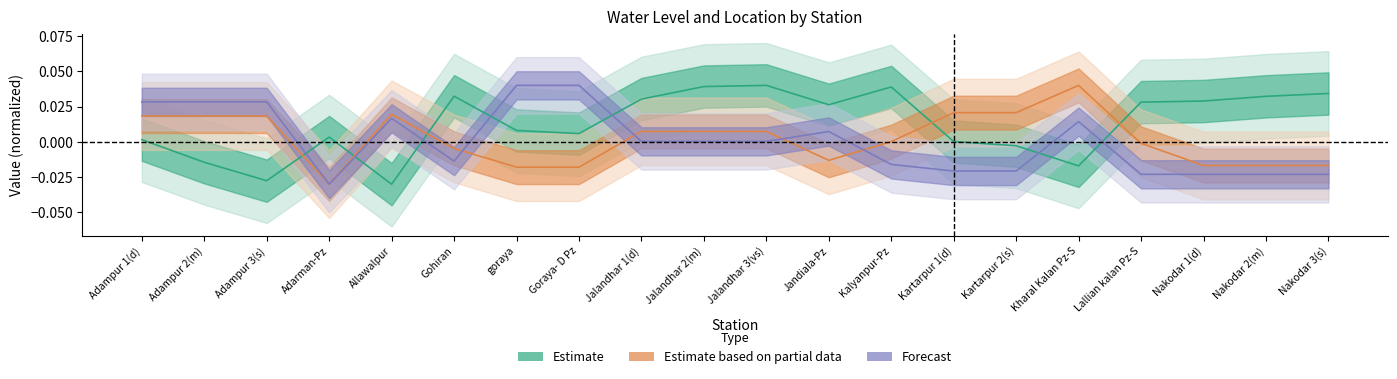

The value of lat at Kharal Kalan Pz-S is 0.0. True or false?

True